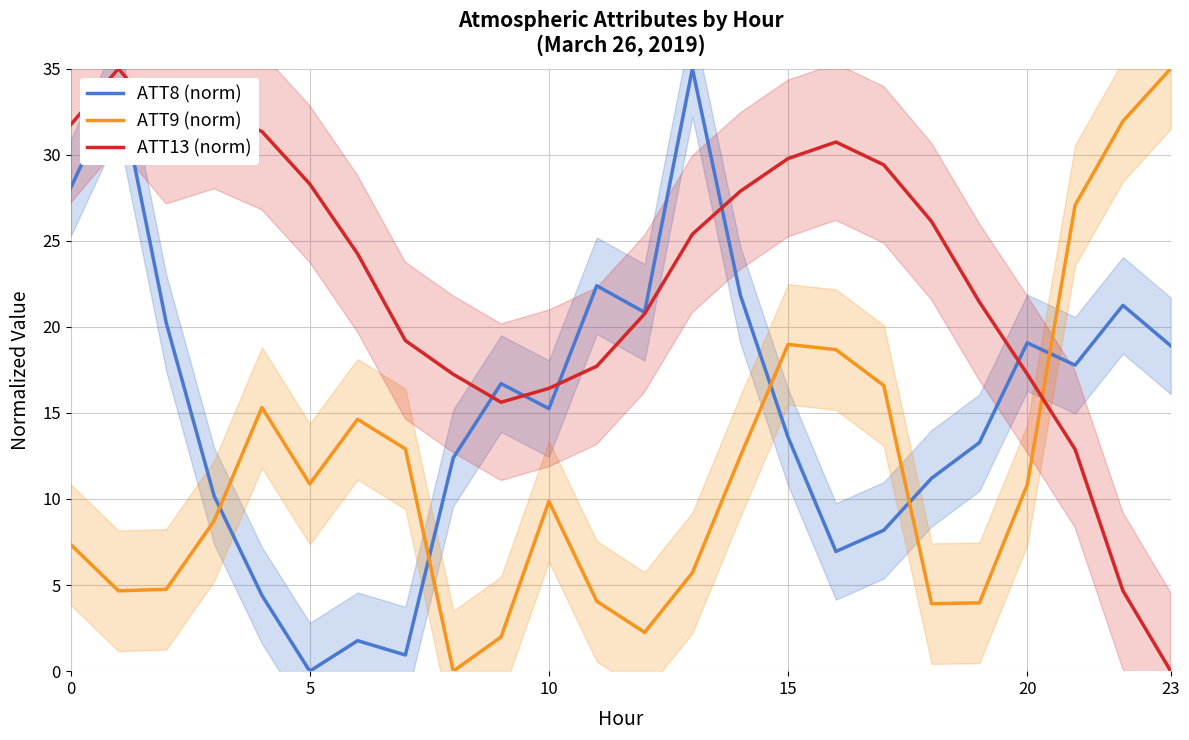

The value of ATT9 (norm) at 19 is 5.3. True or false?

False